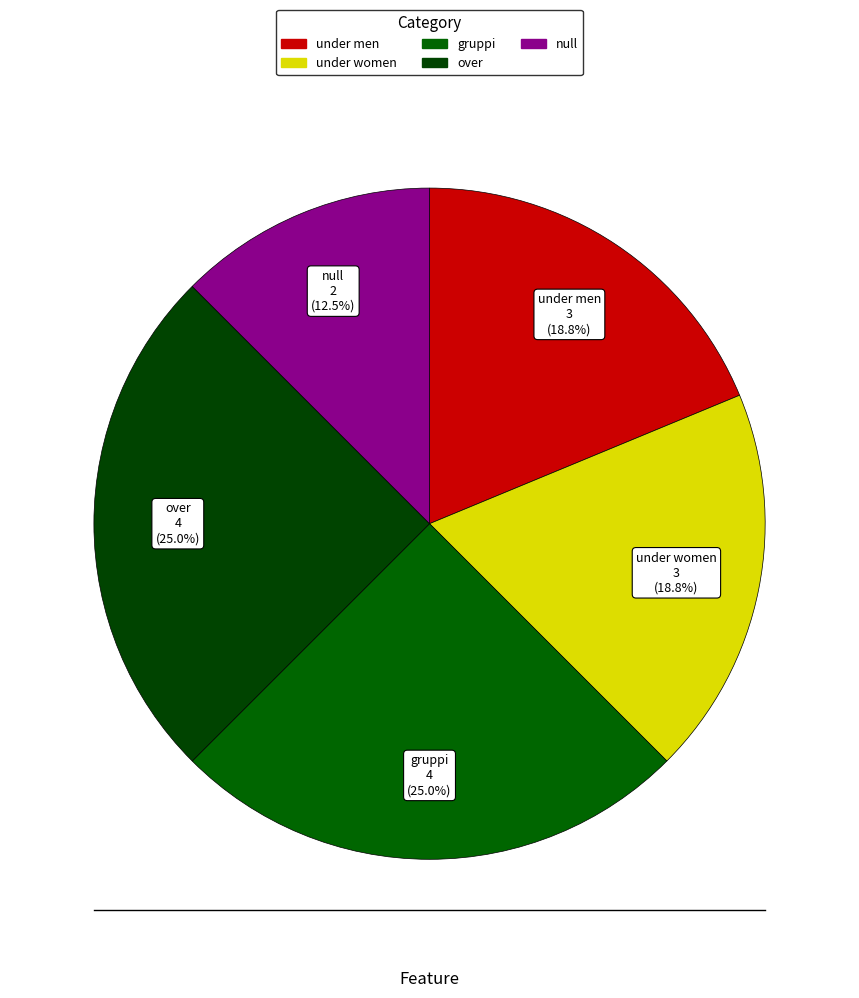

To the nearest percent, what portion does under women represent?

19%